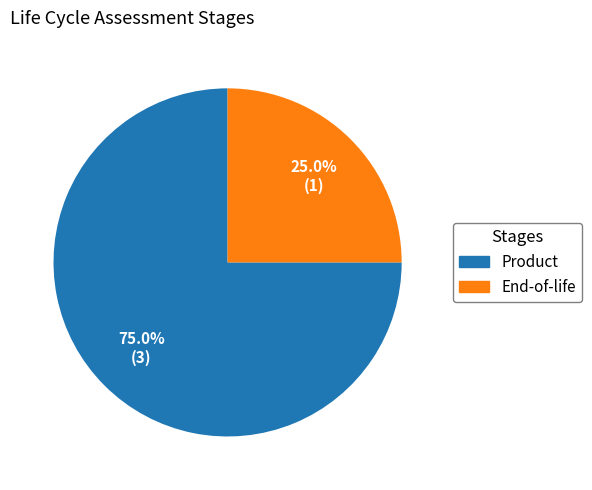

What percentage is the End-of-life slice, to the nearest percent?

25%